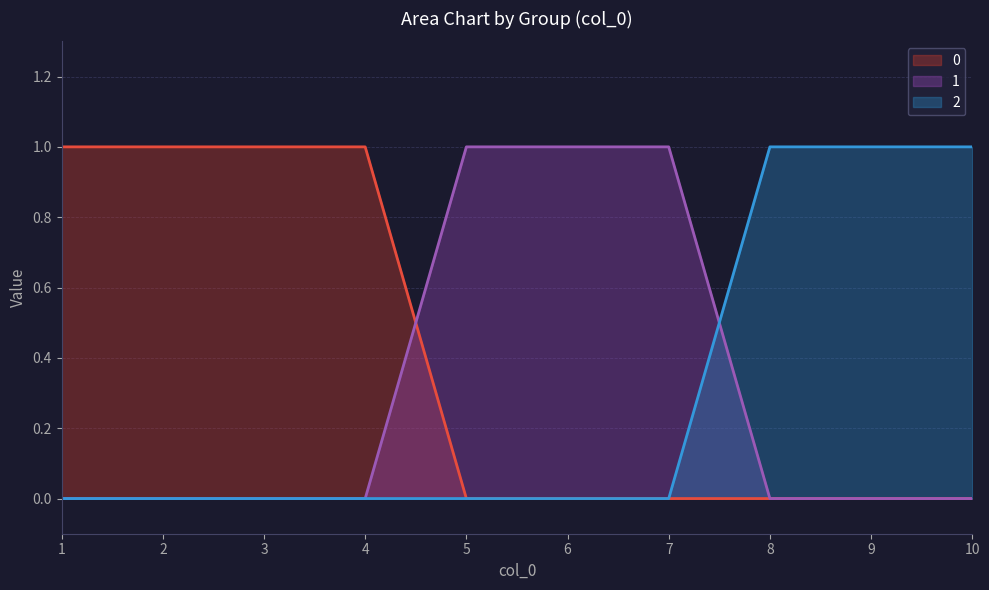

True or false: 0 and 1 cross at least once.

True